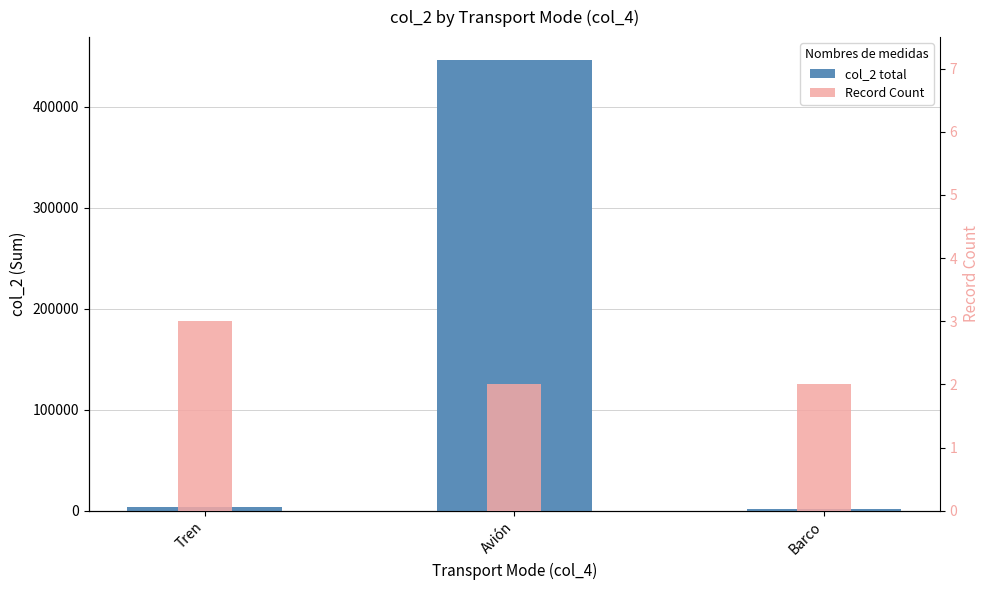

At which label is col_2 total closest to 224504?

Tren